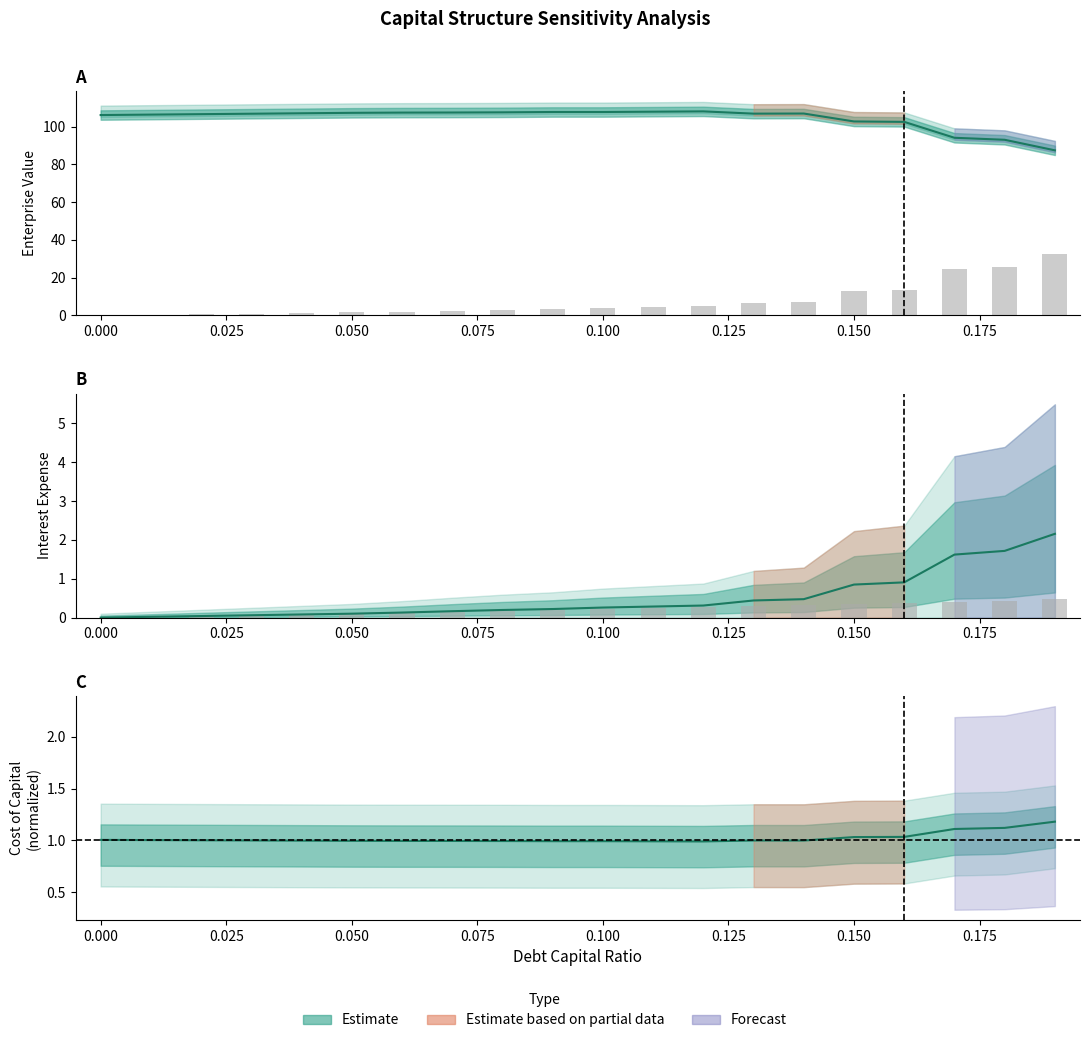

Reading right to left, extract all data points from this chart.

debt_capital: 0.19=0.5	0.18=0.4	0.17=0.4	0.16=0.4	0.15=0.4	0.14=0.3	0.13=0.3	0.12=0.3	0.11=0.2	0.1=0.2	0.09=0.2	0.08=0.2	0.07=0.2	0.06=0.1	0.05=0.1	0.04=0.1	0.03=0.1	0.02=0.0	0.01=0.0	0.0=0.0
cost_capital: 0.19=1.2	0.18=1.1	0.17=1.1	0.16=1.0	0.15=1.0	0.14=1.0	0.13=1.0	0.12=1.0	0.11=1.0	0.1=1.0	0.09=1.0	0.08=1.0	0.07=1.0	0.06=1.0	0.05=1.0	0.04=1.0	0.03=1.0	0.02=1.0	0.01=1.0	0.0=1.0
enterprise_value: 0.19=87.4	0.18=93.0	0.17=94.1	0.16=102.5	0.15=102.7	0.14=106.9	0.13=106.9	0.12=108.1	0.11=107.9	0.1=107.7	0.09=107.7	0.08=107.5	0.07=107.5	0.06=107.4	0.05=107.3	0.04=107.0	0.03=106.8	0.02=106.6	0.01=106.3	0.0=106.1
interest_expense: 0.19=32.3	0.18=25.7	0.17=24.3	0.16=13.6	0.15=12.7	0.14=7.1	0.13=6.6	0.12=4.7	0.11=4.3	0.1=3.9	0.09=3.3	0.08=2.9	0.07=2.5	0.06=1.9	0.05=1.5	0.04=1.2	0.03=0.9	0.02=0.6	0.01=0.3	0.0=0.0
net_income: 0.19=2.2	0.18=1.7	0.17=1.6	0.16=0.9	0.15=0.8	0.14=0.5	0.13=0.4	0.12=0.3	0.11=0.3	0.1=0.3	0.09=0.2	0.08=0.2	0.07=0.2	0.06=0.1	0.05=0.1	0.04=0.1	0.03=0.1	0.02=0.0	0.01=0.0	0.0=0.0